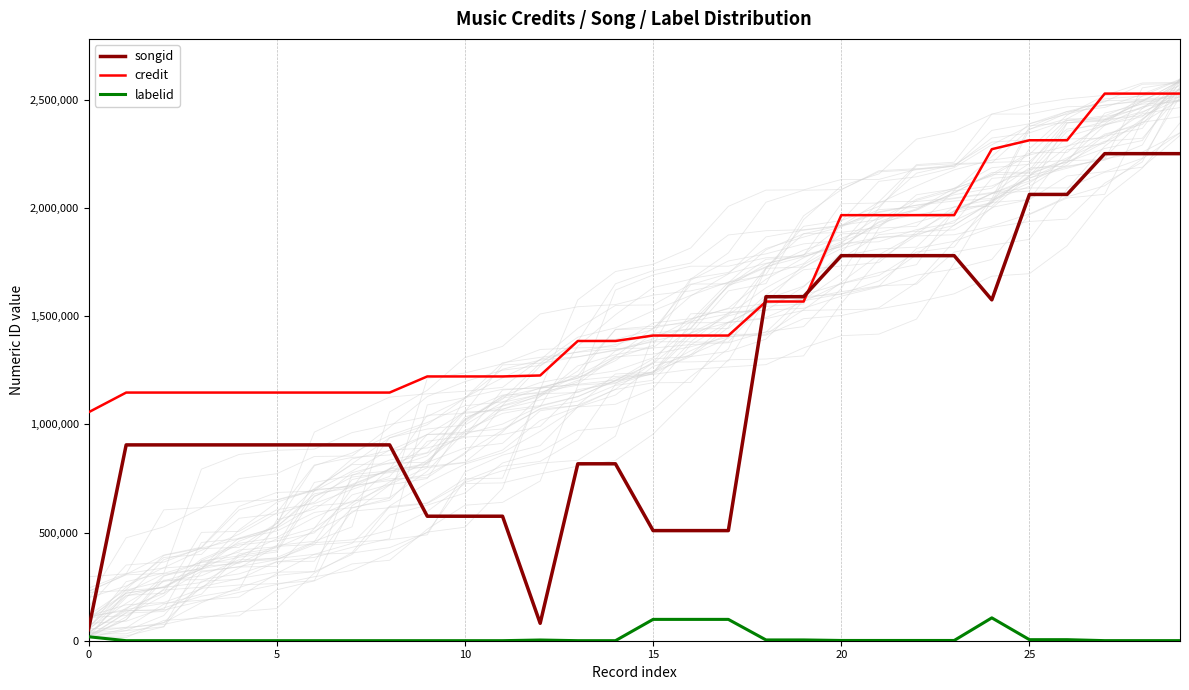

Where is the first local maximum for labelid?

12